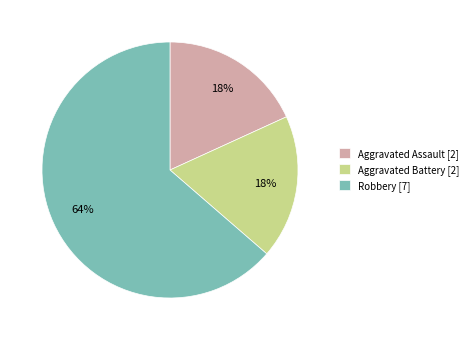

To the nearest percent, what portion does Aggravated Battery represent?

18%